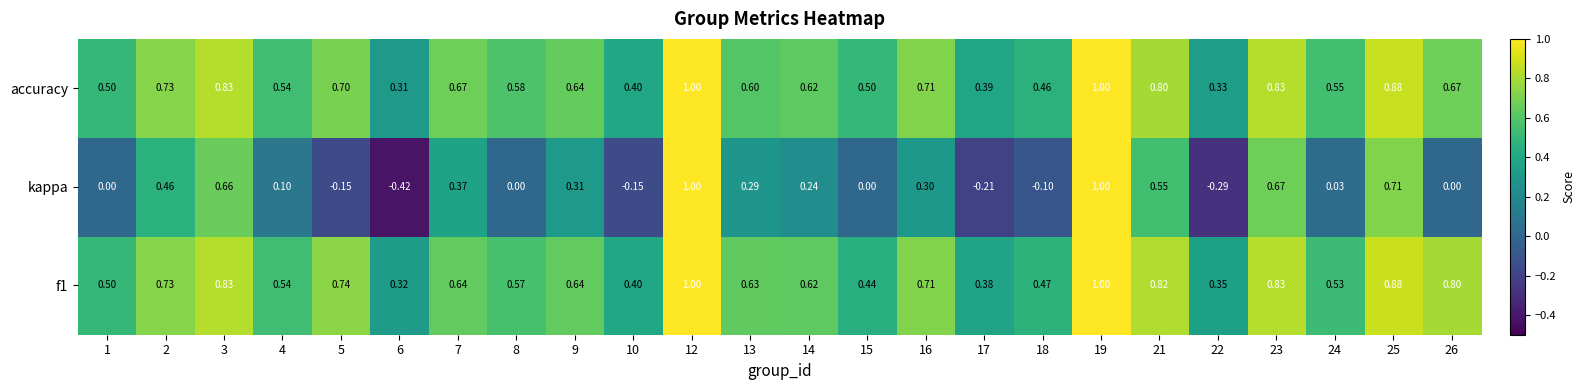

Which series has the widest spread of values?

kappa